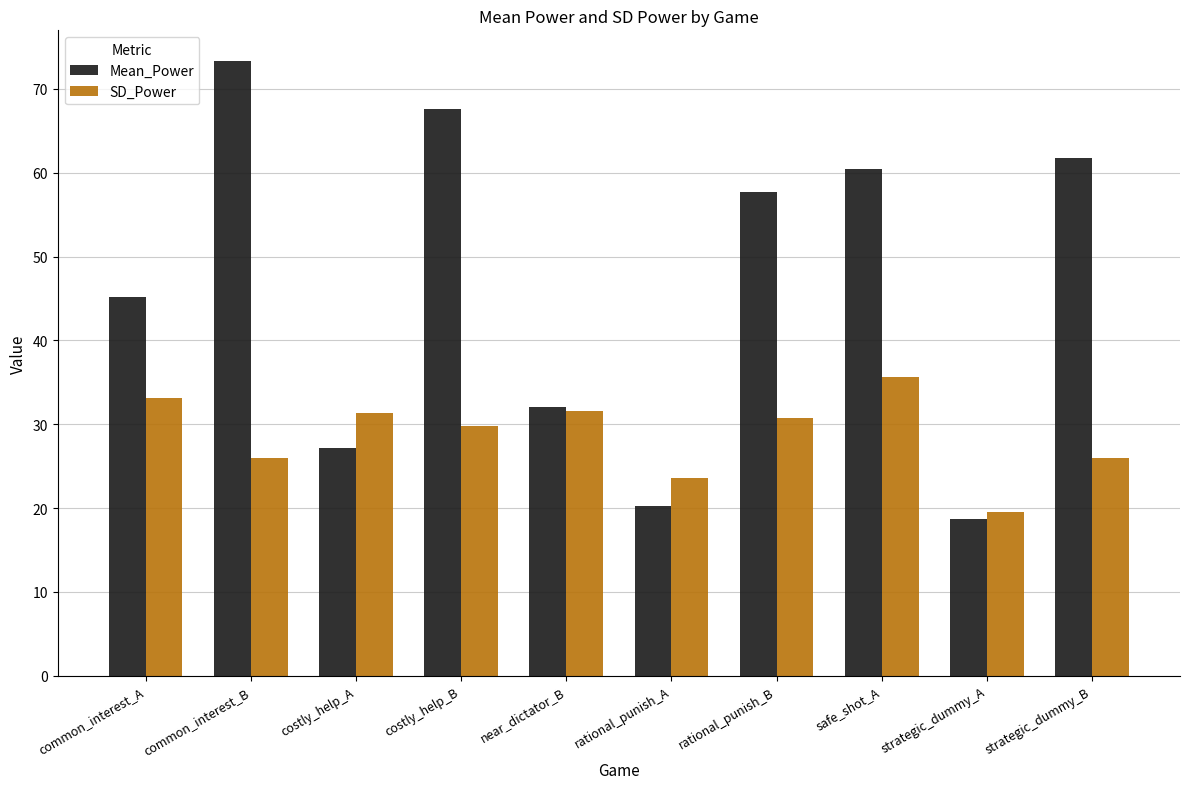

What is the difference between the Mean_Power values at costly_help_B and strategic_dummy_B?

5.8